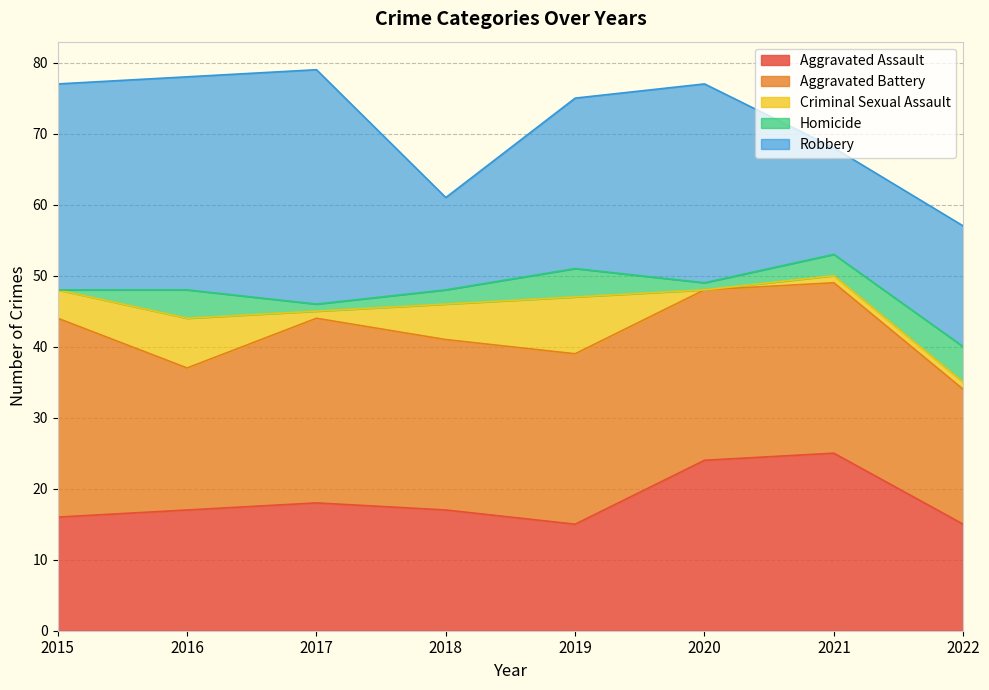

What is the difference between the Aggravated Assault values at 2019 and 2015?

1